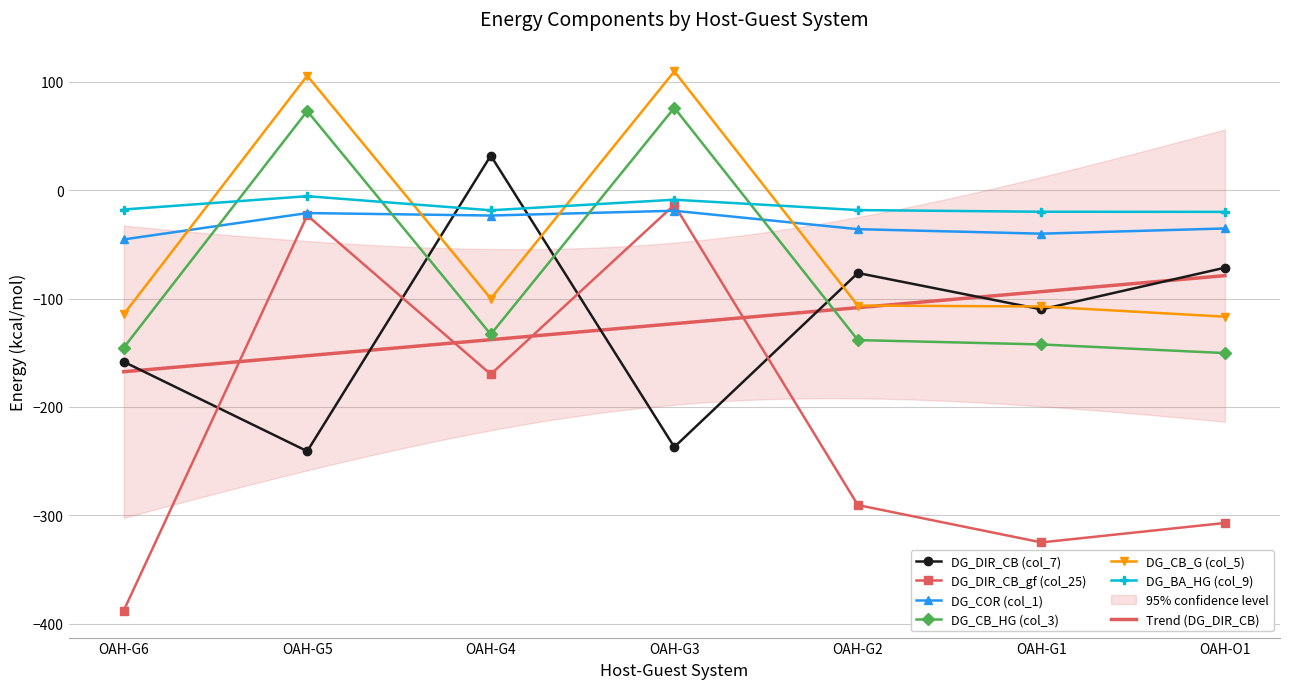

What is the average value of the DG_DIR_CB_gf (col_25) series?

-216.7